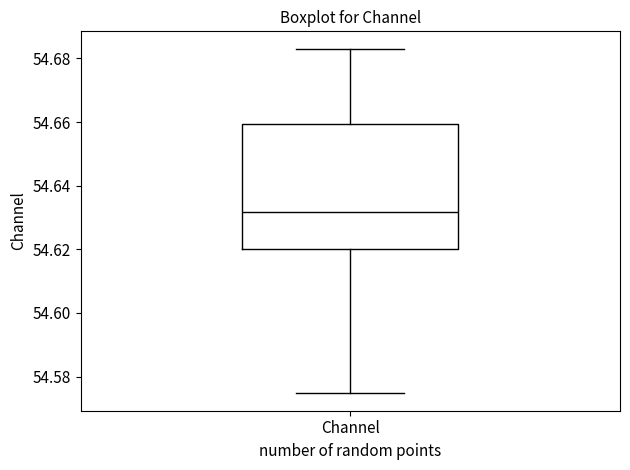

Transcribe this box plot: give where the median line is, the range the box spans, and where the two whiskers end, as read against the y-axis. The values are not printed on the chart, so give them approximately, as read against the axis.

median 54.632, box 54.620 to 54.660, whiskers 54.574 to 54.684